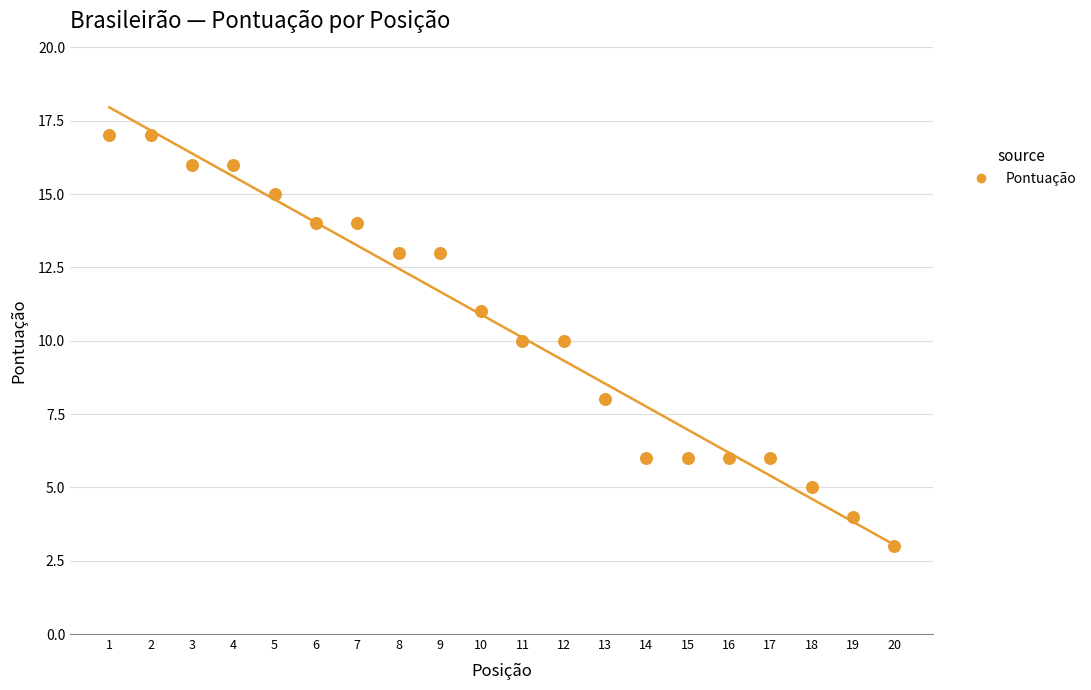

What is the range of Y values (max minus min)?

14